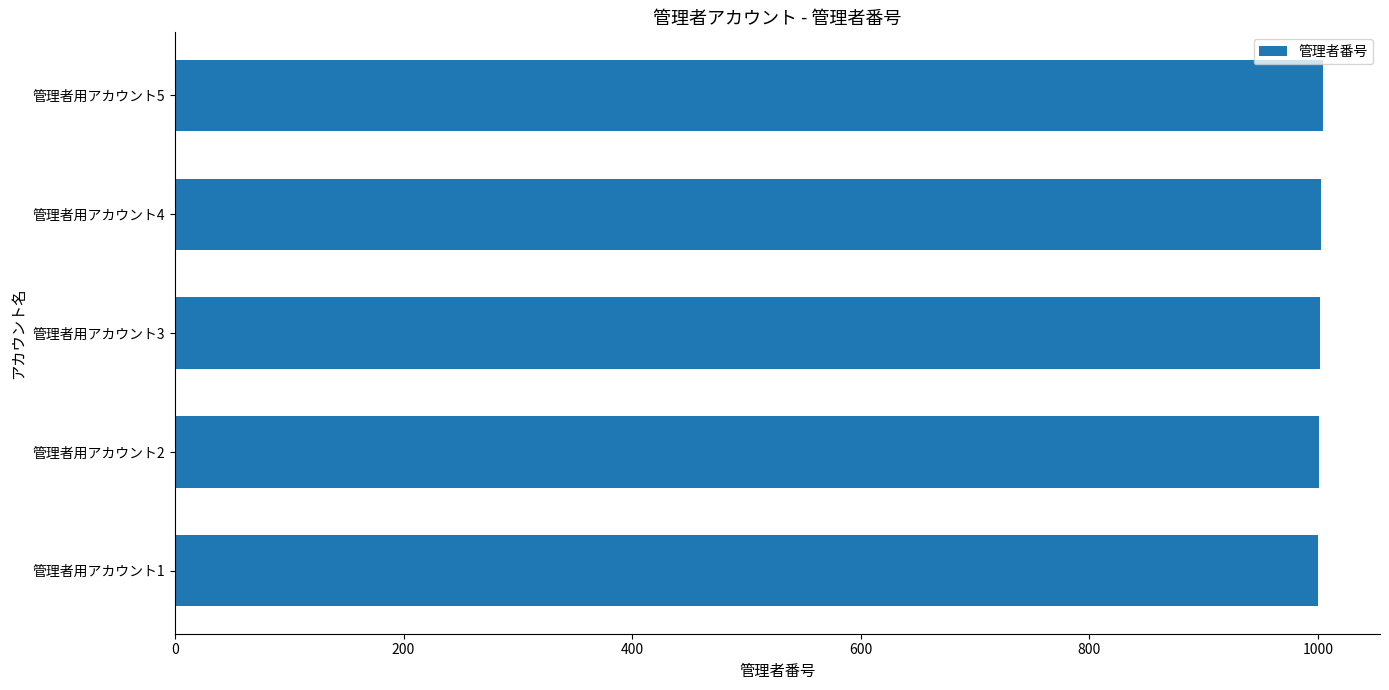

What is the sum of all values?

5010